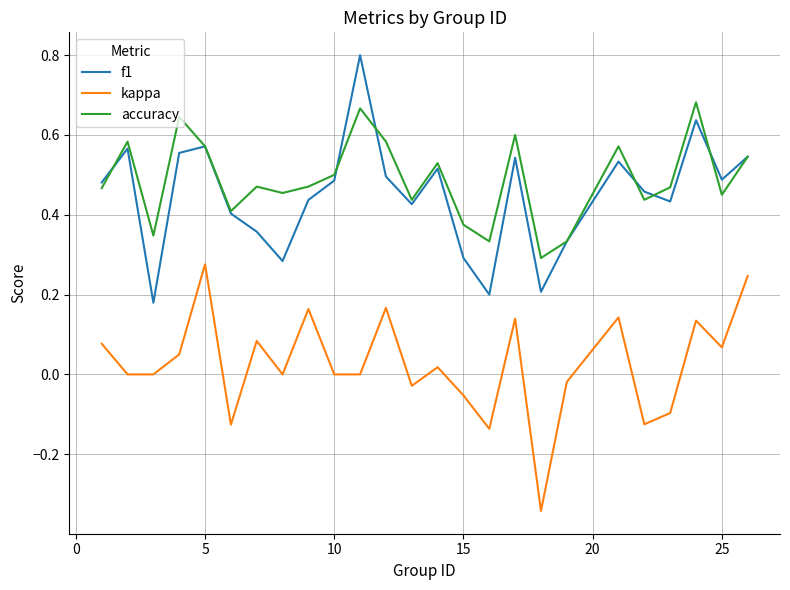

True or false: kappa and accuracy intersect in this chart.

False